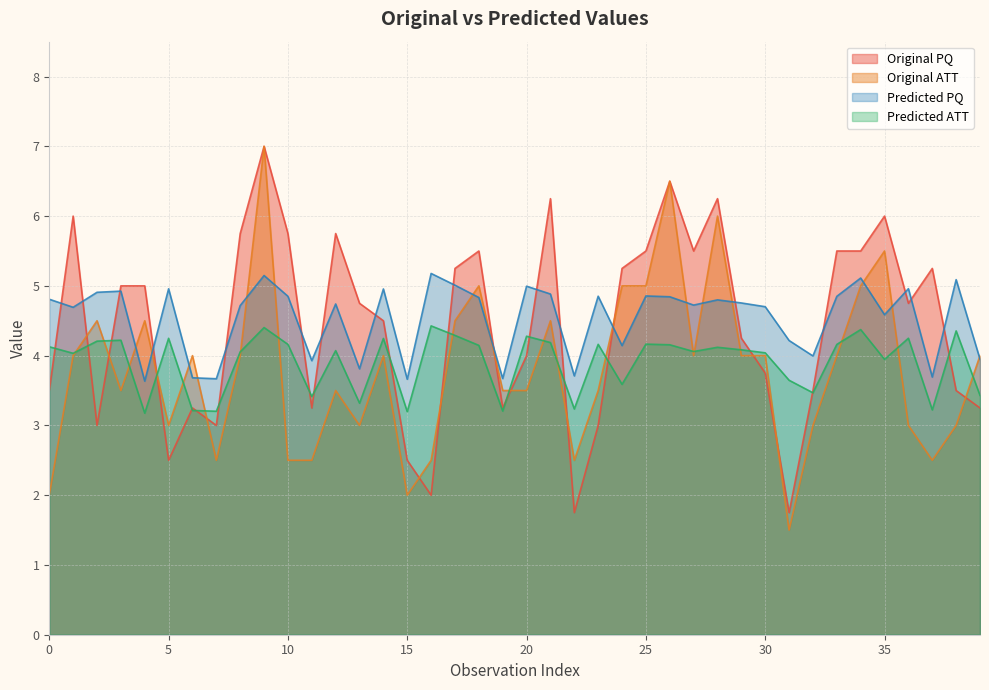

What is the approximate value of Original_PQ at 8?

5.8